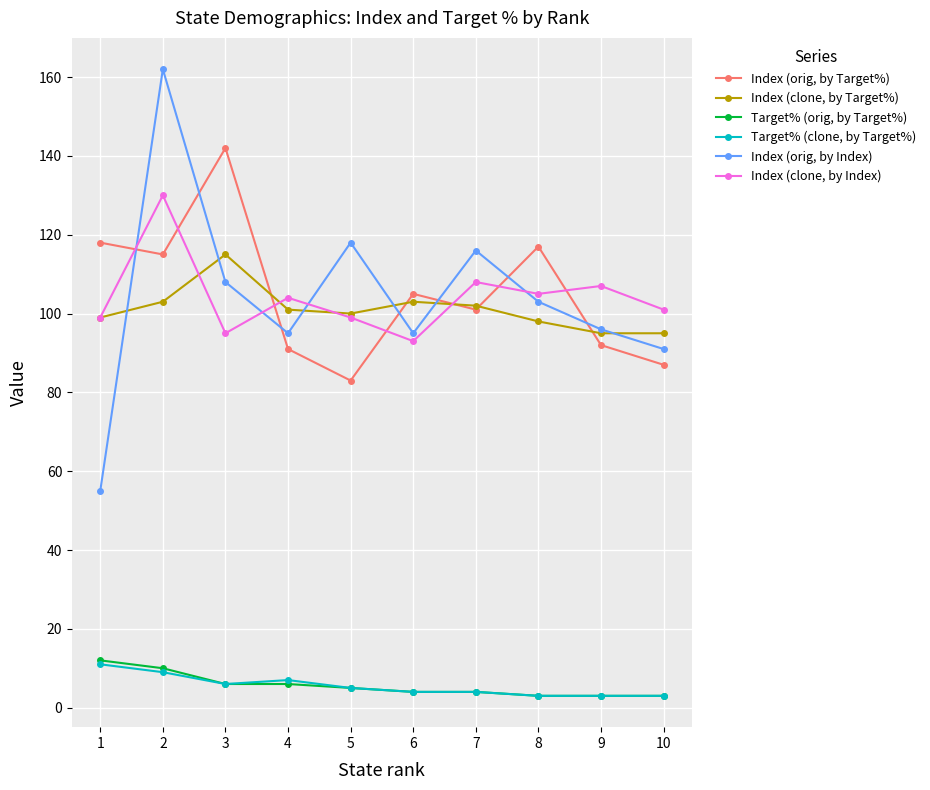

How many Target% (orig, by Target%) values are between 3 and 6?

8